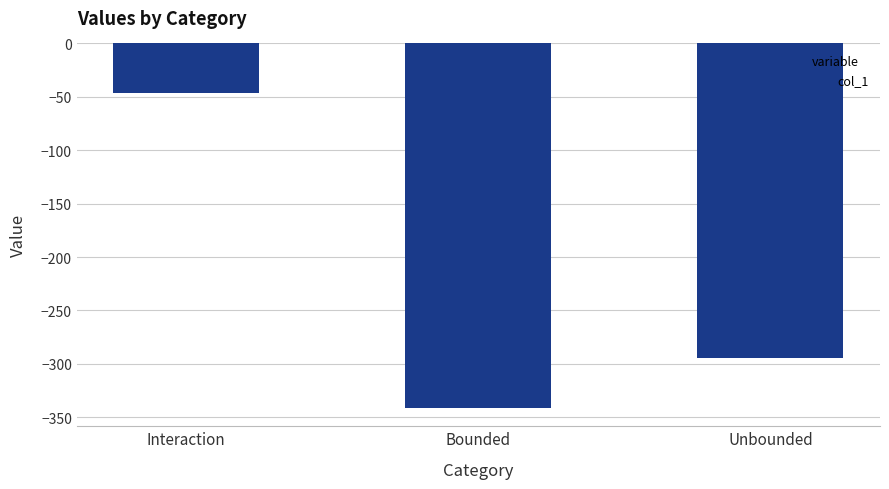

List the labels in order of value, smallest first.

Bounded, Unbounded, Interaction